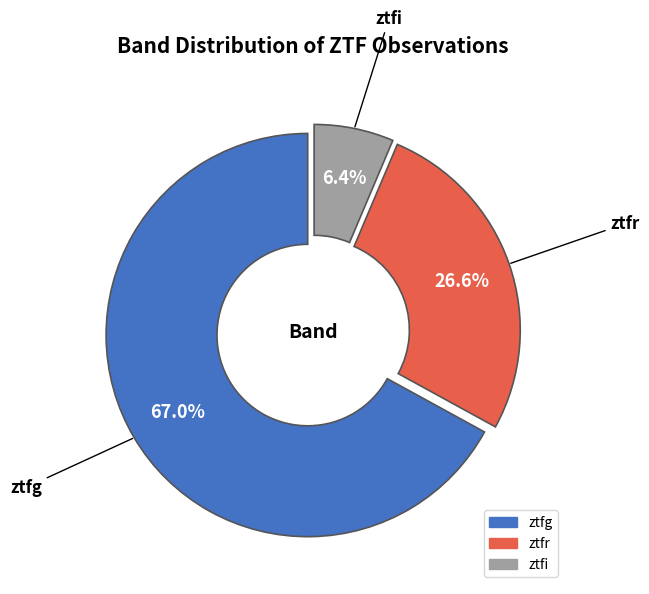

Rank the categories by value from highest to lowest.

ztfg, ztfr, ztfi